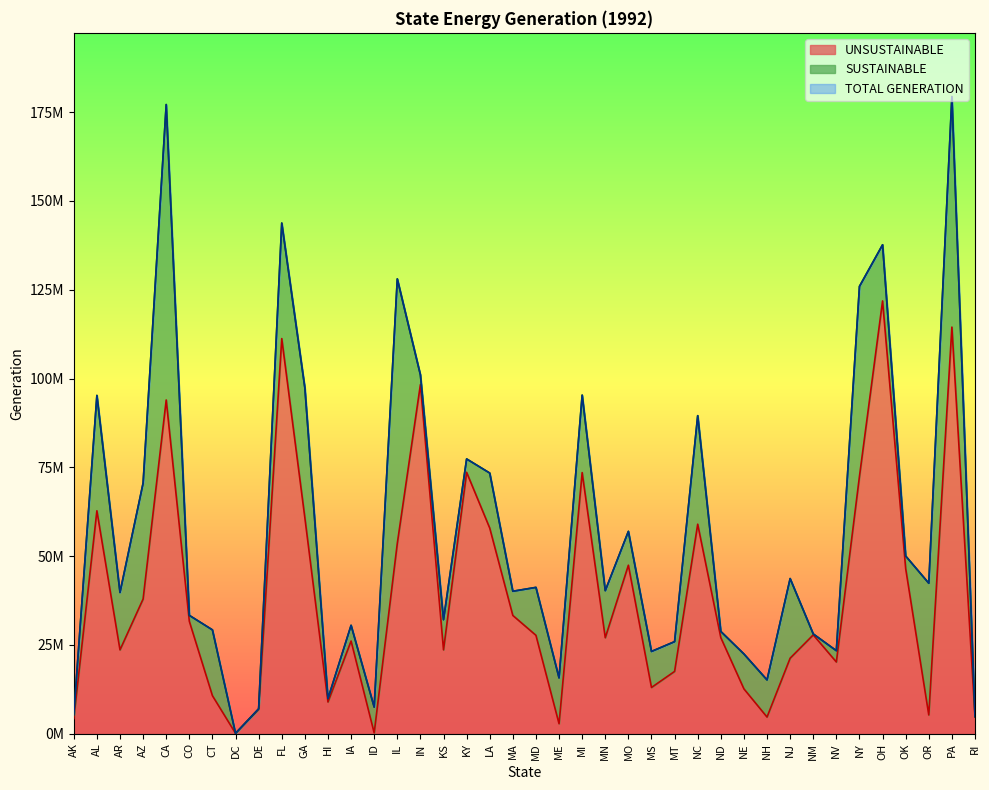

Is it true that TOTAL GENERATION equals 50006448 at OK?

True